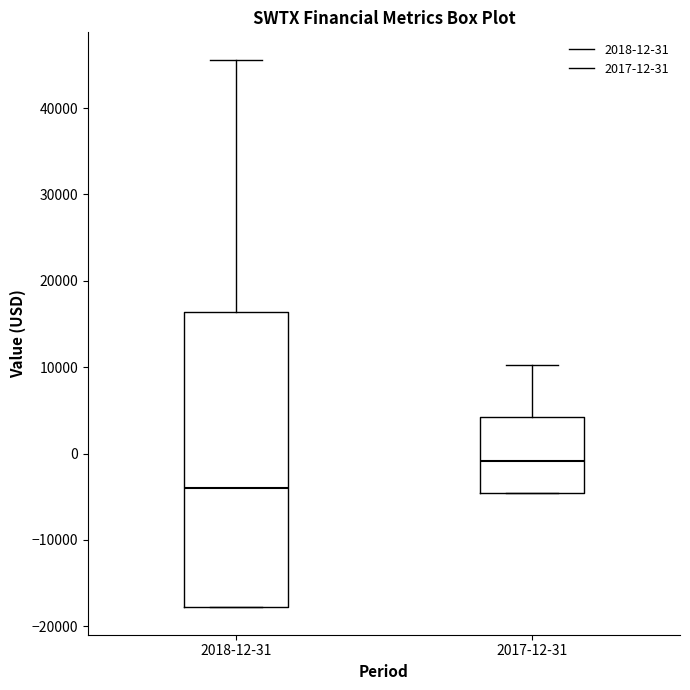

Which box's median line is the highest?

2017-12-31